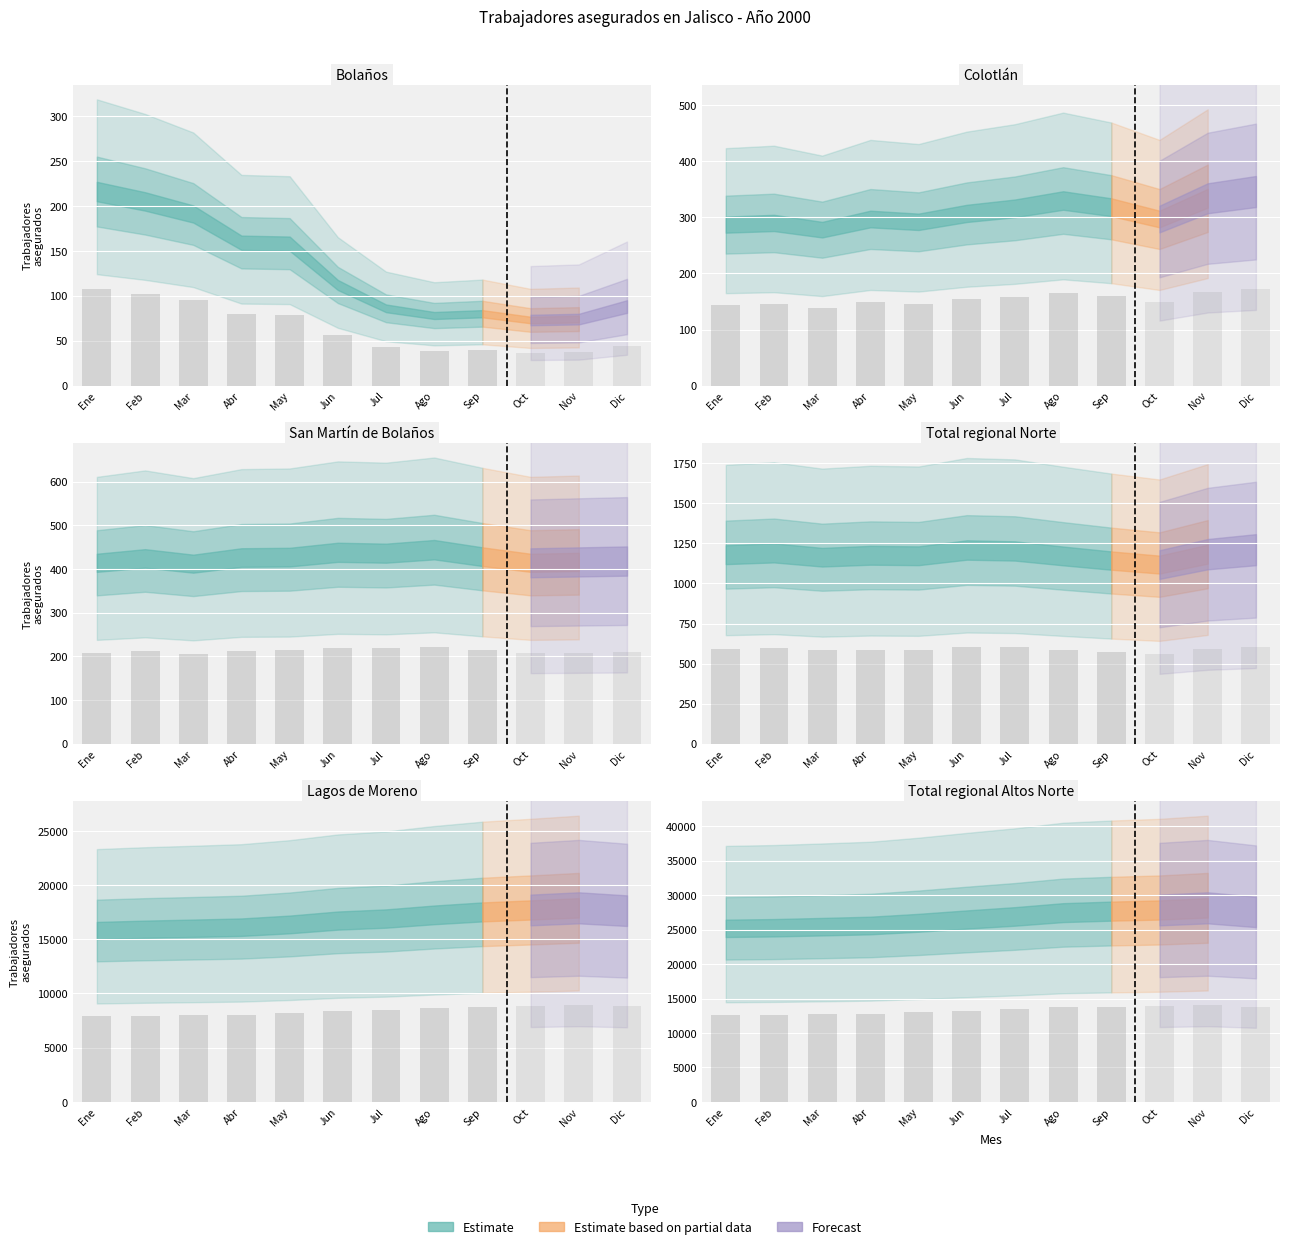

What is the sum of all Total regional Norte values?

14123